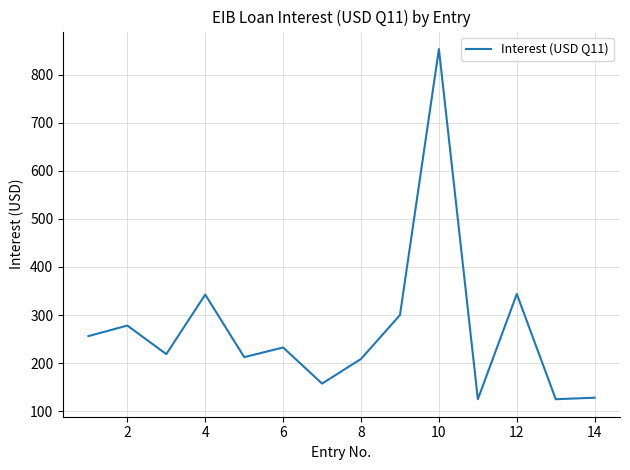

What is the difference between the maximum and minimum values?

728.1